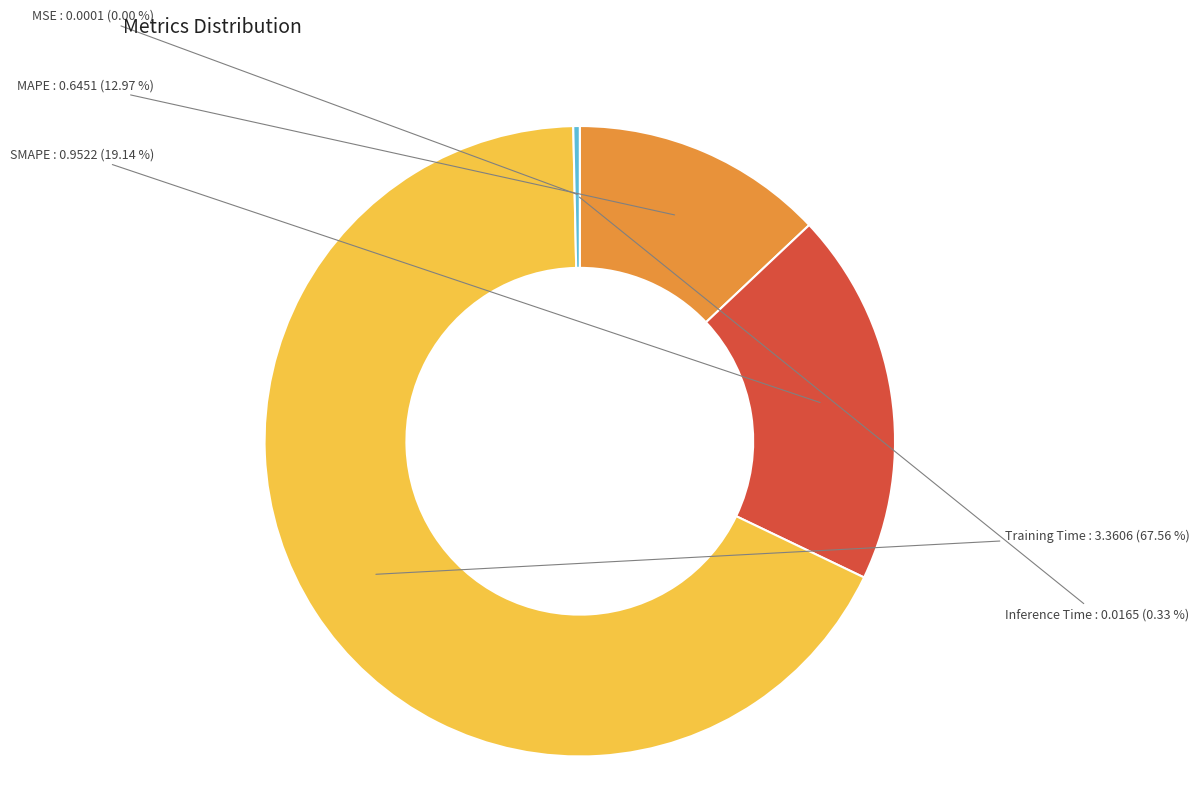

Which slice is the largest?

Training Time